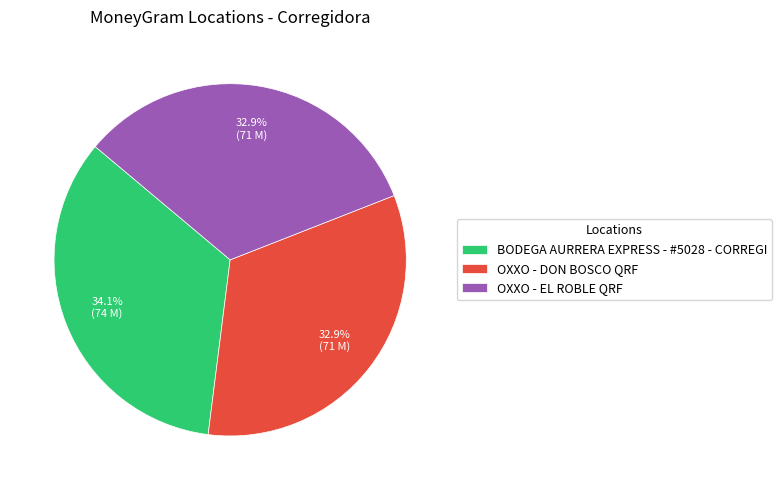

Is it true that OXXO - EL ROBLE QRF is 25% of the pie?

False